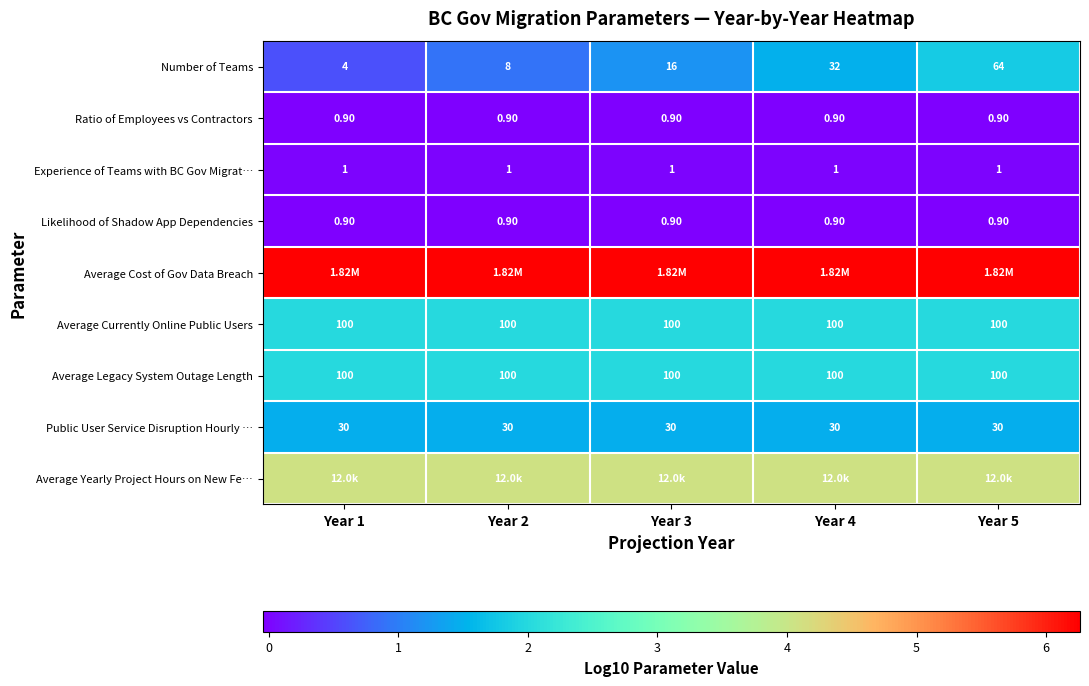

Is the value of Average Legacy System Outage Length at Year 2 greater than the value of Ratio of Employees vs Contractors at Year 5?

Yes